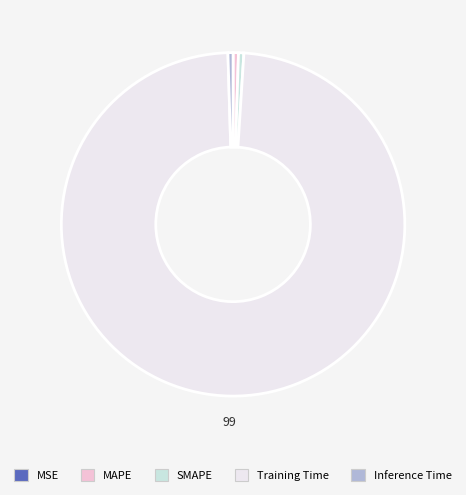

Which slice represents more than half of the pie?

Training Time